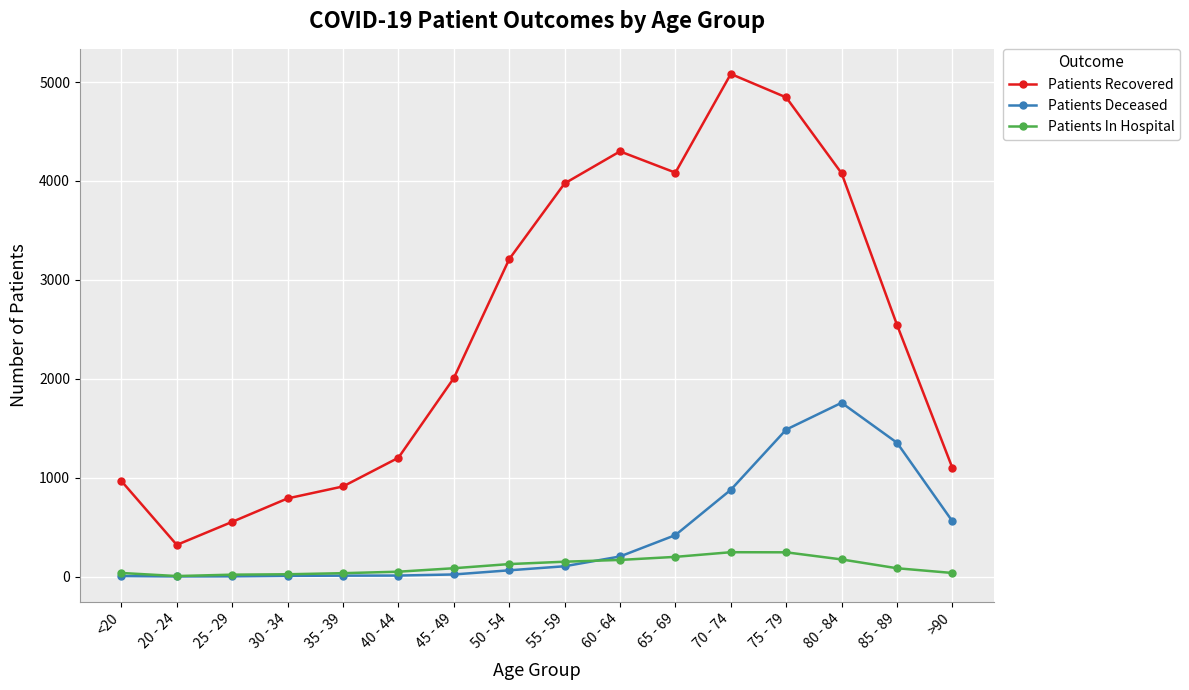

How many lines are shown in the chart?

3